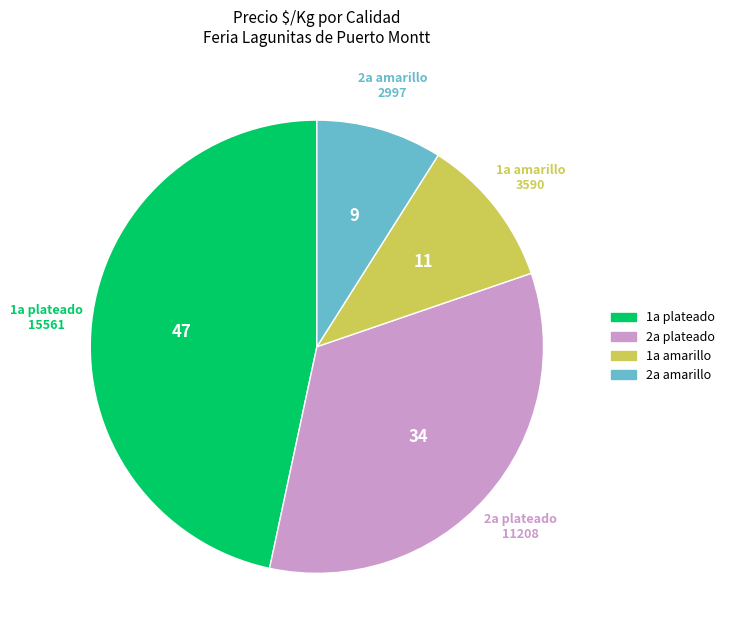

What is the smallest slice in the pie chart?

2a amarillo